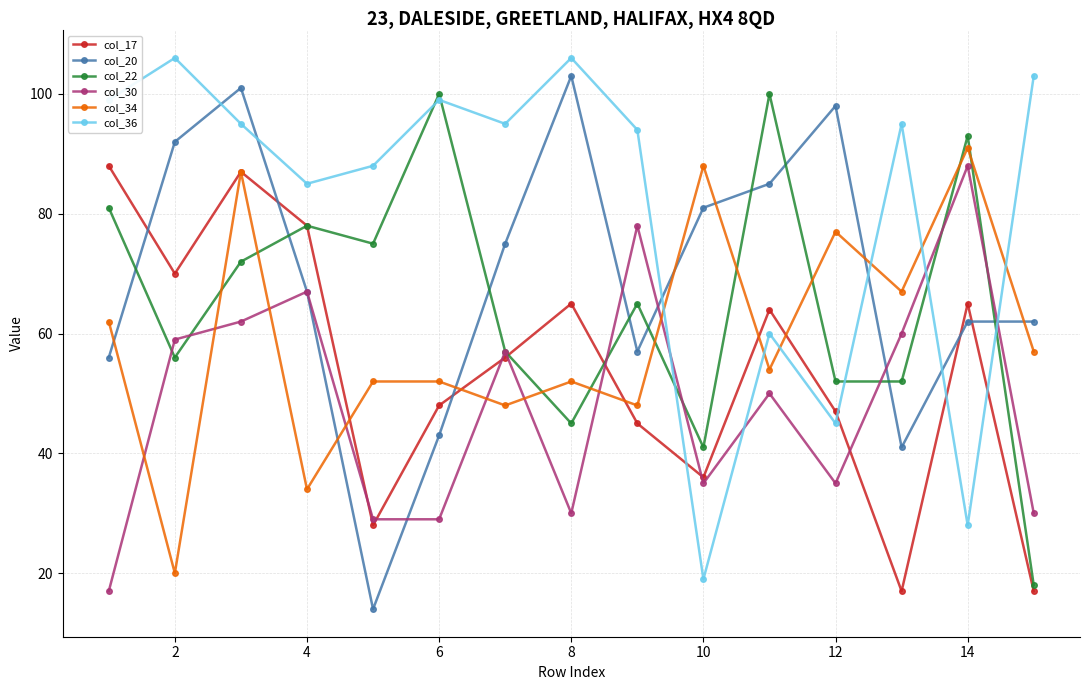

After their last crossing, which series has the higher values: col_22 or col_36?

col_36